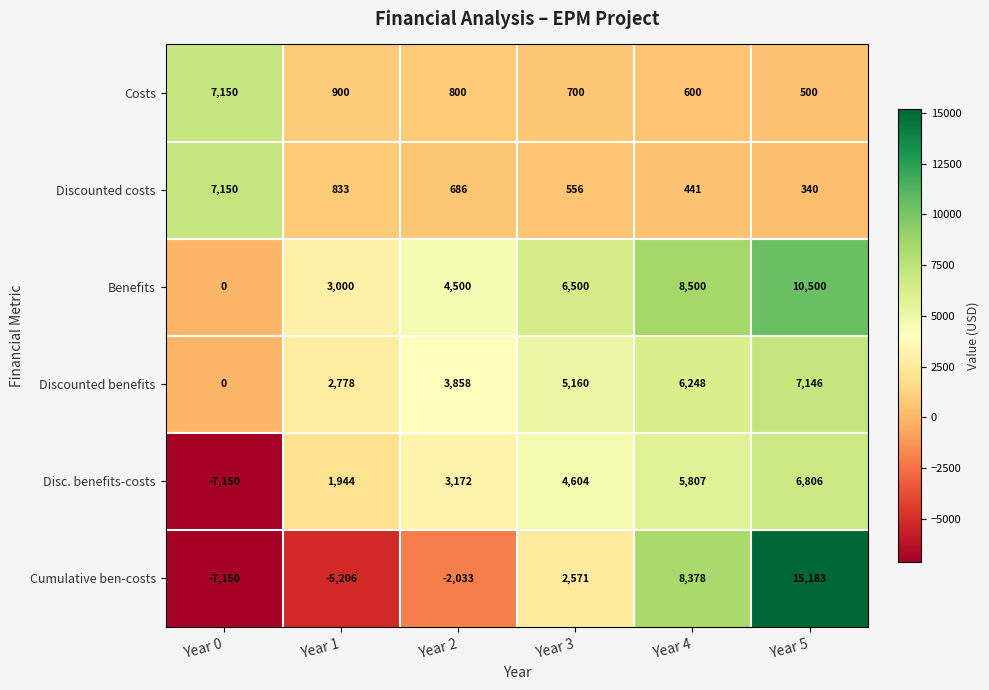

True or false: Benefits has a value of 4500 at Year 2.

True